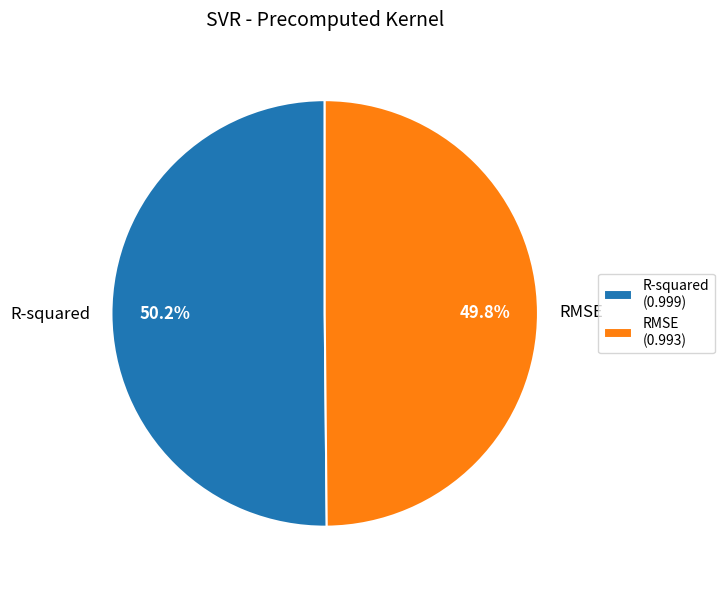

Does any single category account for the majority?

Yes